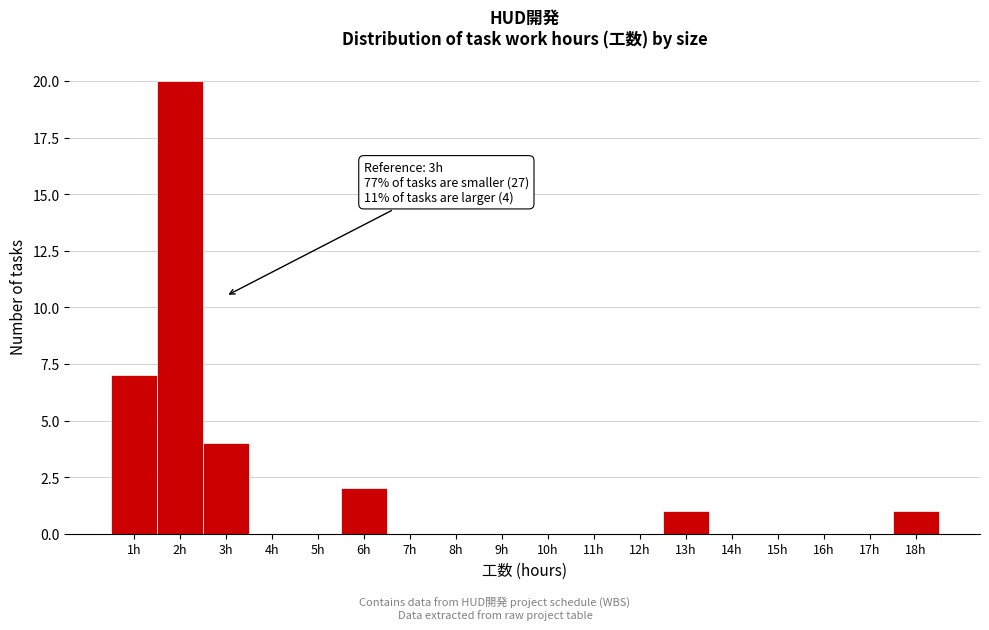

Which range on the x-axis has the tallest bar?

1.5 to 2.5